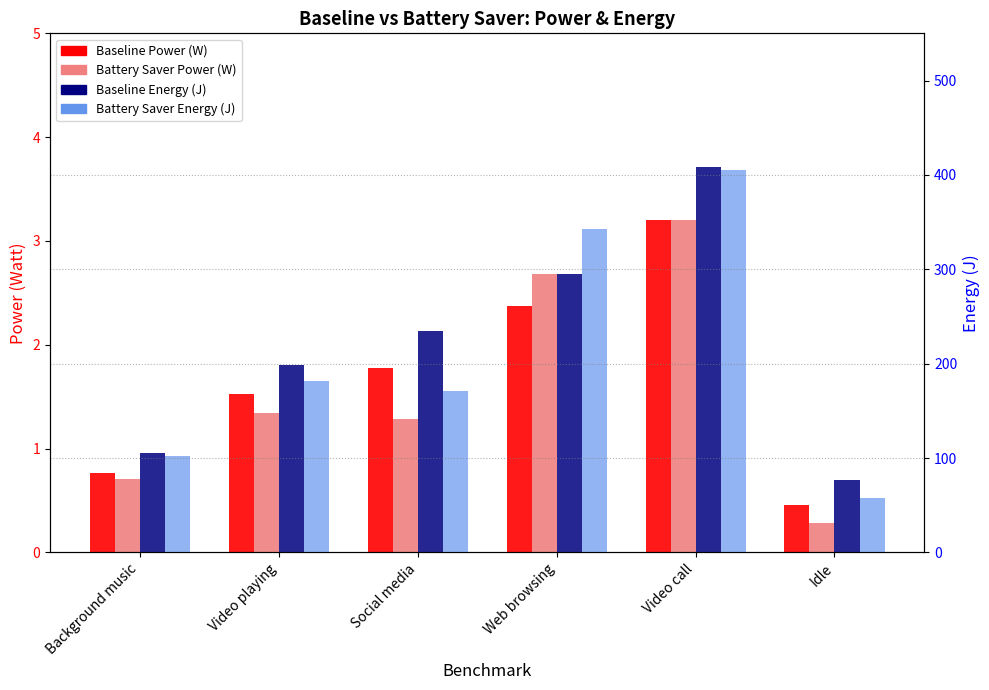

Reading left to right, extract all data points from this chart.

Baseline Power (W): Background music=0.8	Video playing=1.5	Social media=1.8	Web browsing=2.4	Video call=3.2	Idle=0.5
Battery Saver Power (W): Background music=0.7	Video playing=1.3	Social media=1.3	Web browsing=2.7	Video call=3.2	Idle=0.3
Baseline Energy (J): Background music=104.9	Video playing=198.7	Social media=234.6	Web browsing=295.3	Video call=408.5	Idle=77.3
Battery Saver Energy (J): Background music=102.1	Video playing=182.2	Social media=171.1	Web browsing=342.2	Video call=405.7	Idle=58.0